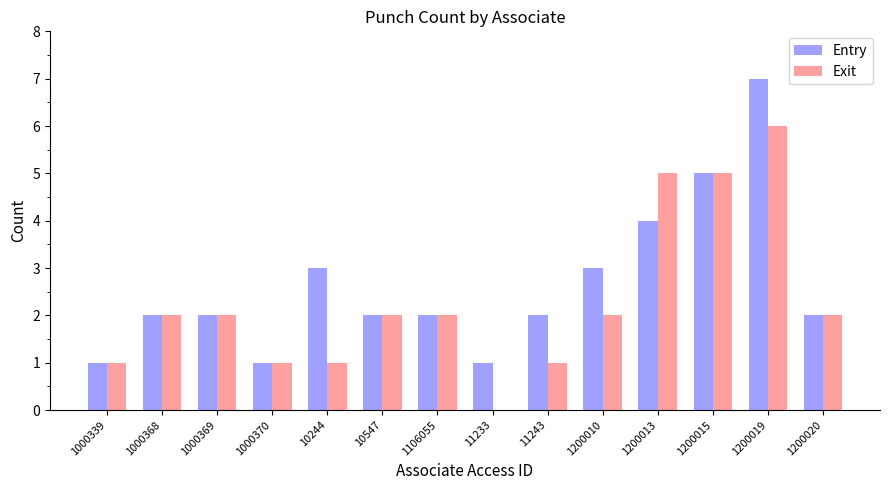

What is the sum of all Entry values?

37